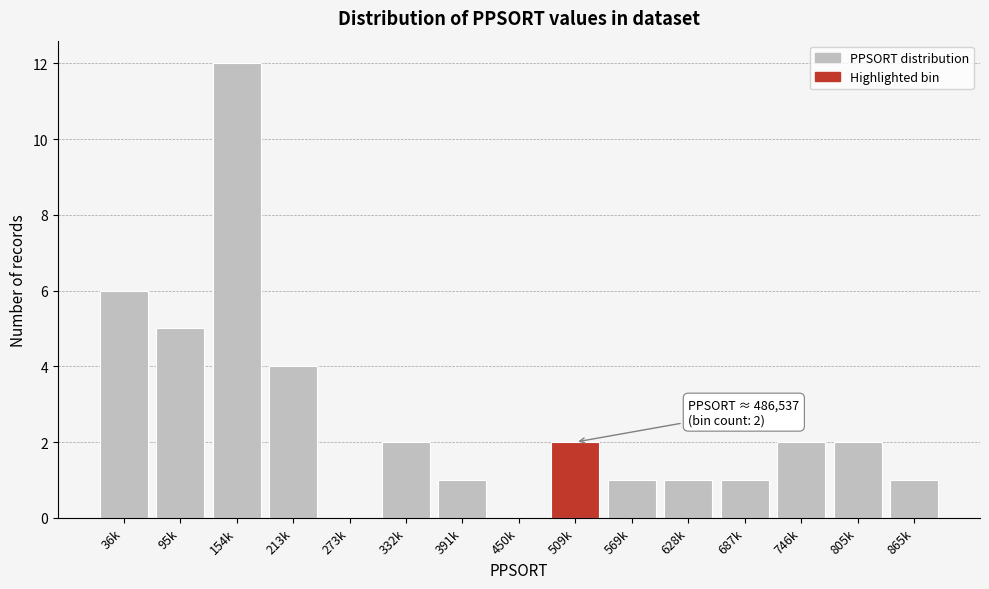

Reading left to right, extract all data points from this chart.

36k=6	95k=5	154k=12	213k=4	273k=0	332k=2	391k=1	450k=0	509k=2	569k=1	628k=1	687k=1	746k=2	805k=2	865k=1